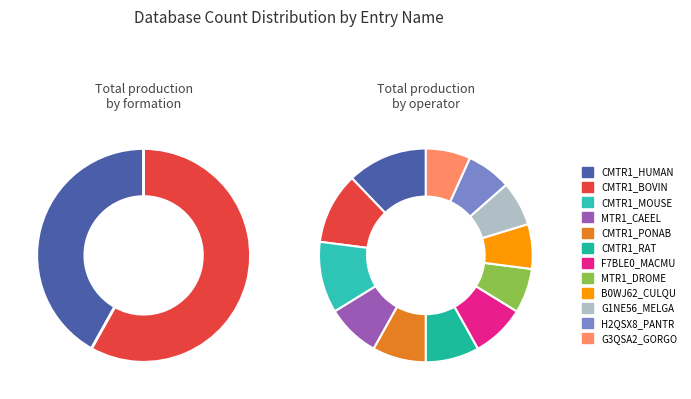

Which category has the biggest portion of the pie?

CMTR1_HUMAN